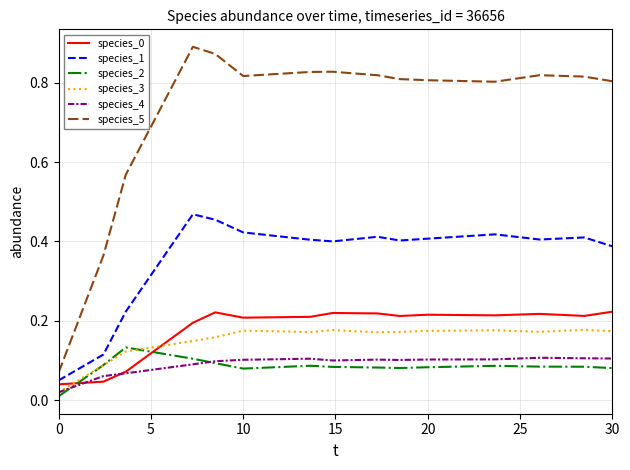

True or false: species_0 and species_5 intersect in this chart.

False